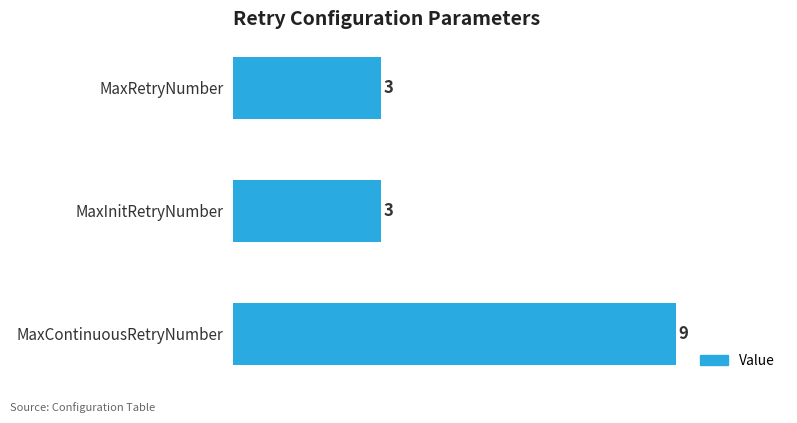

Reading top to bottom, extract all data points from this chart.

MaxRetryNumber=3	MaxInitRetryNumber=3	MaxContinuousRetryNumber=9